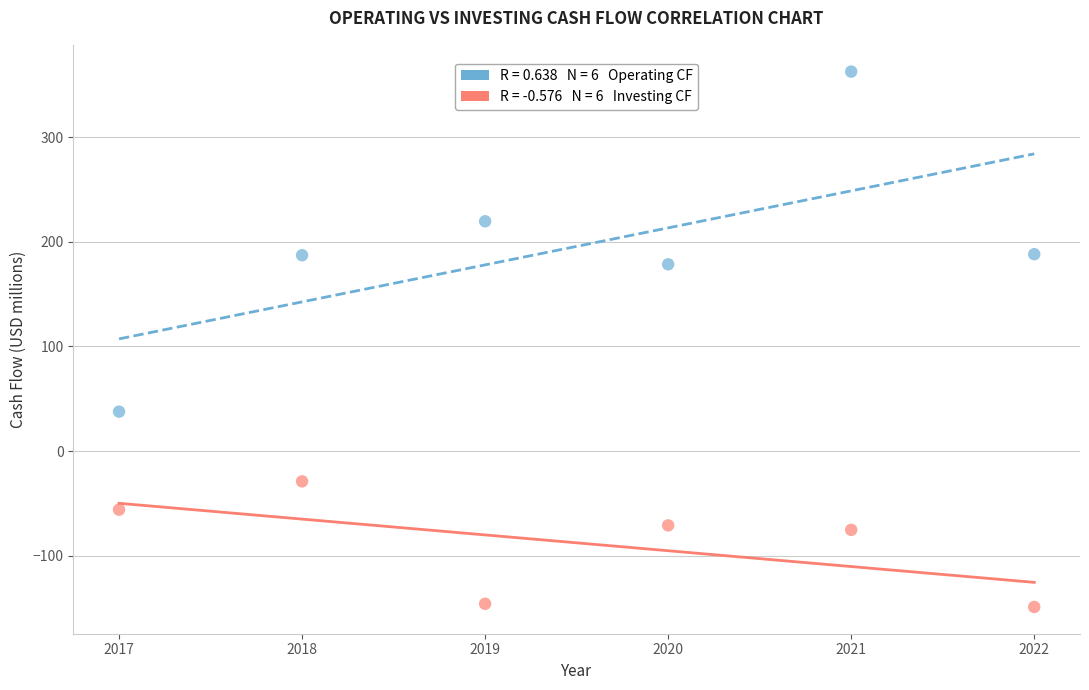

Across all data points, what is the average Y value?

54.0